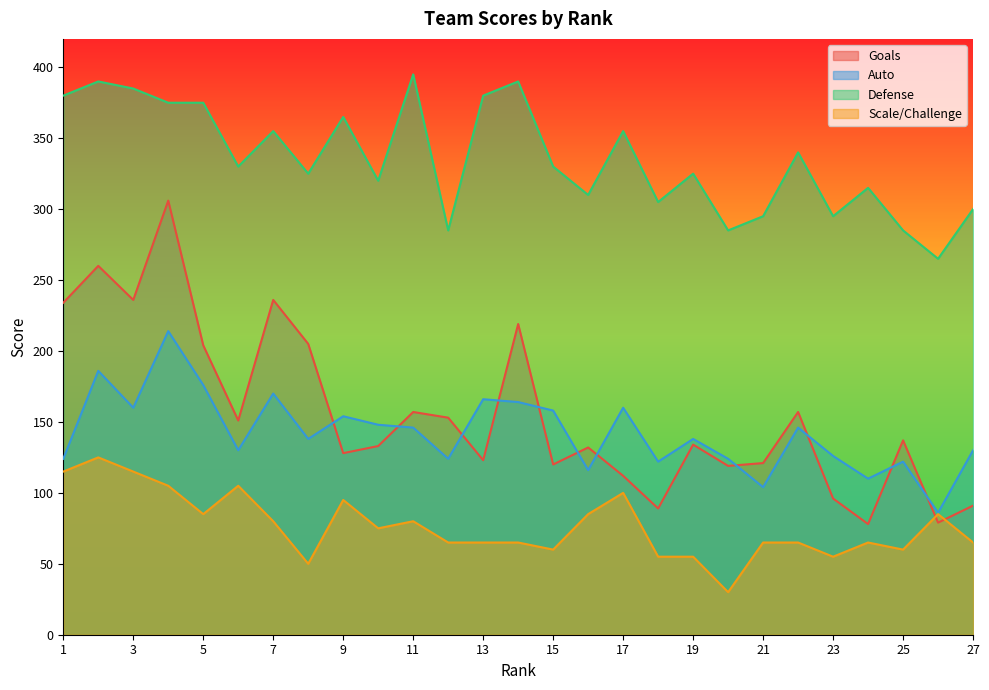

What is the value of the Goals point at the 22nd from the left?

157